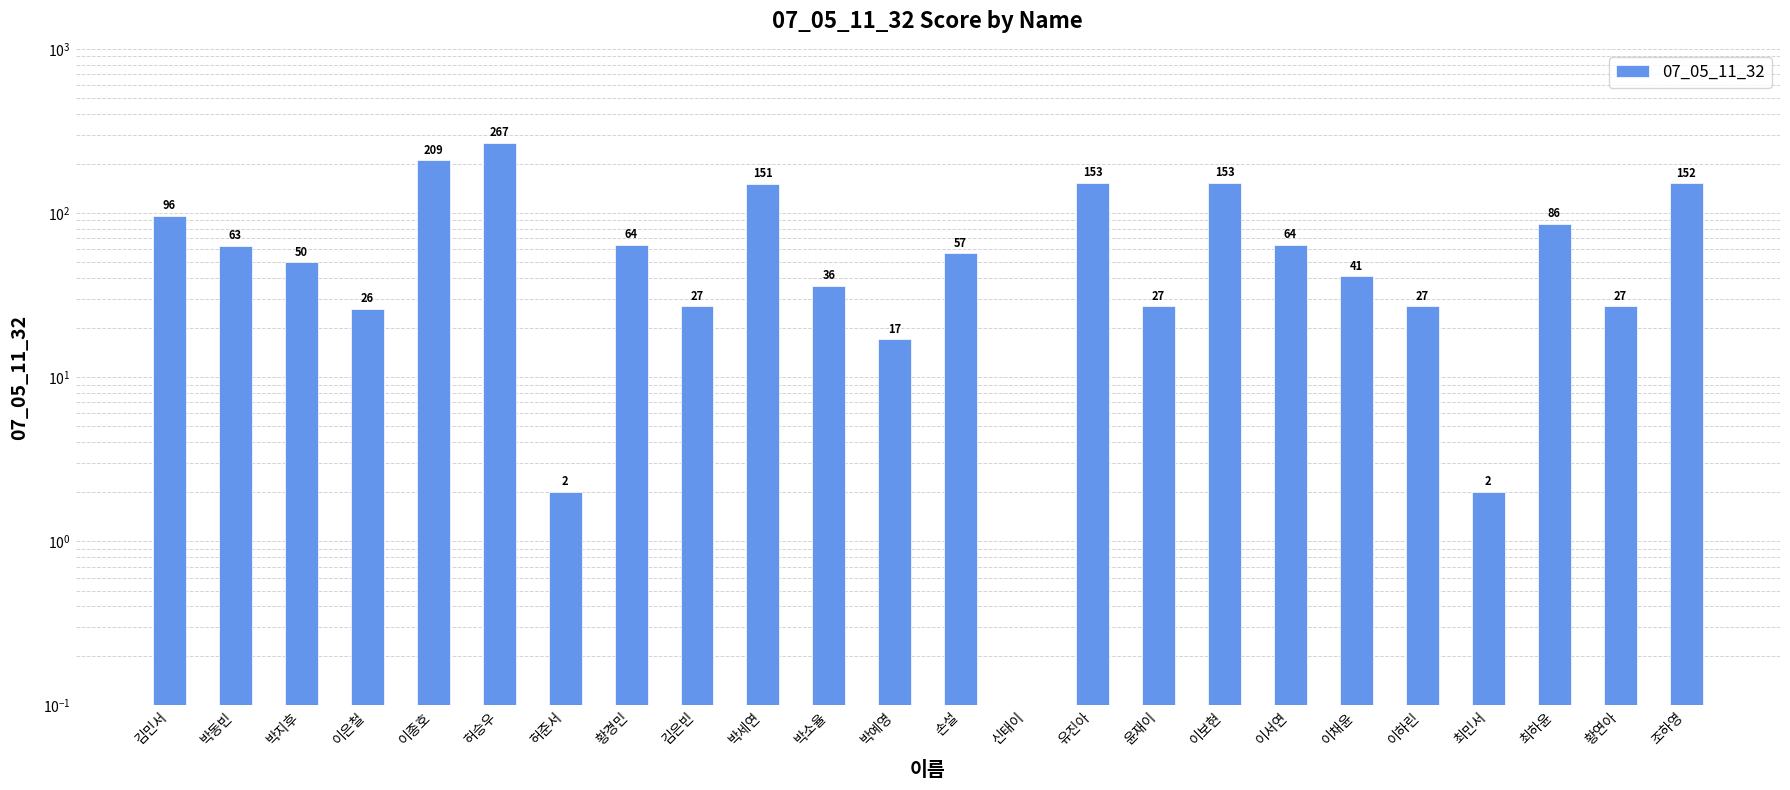

What is the value of the 1st bar from the left?

96